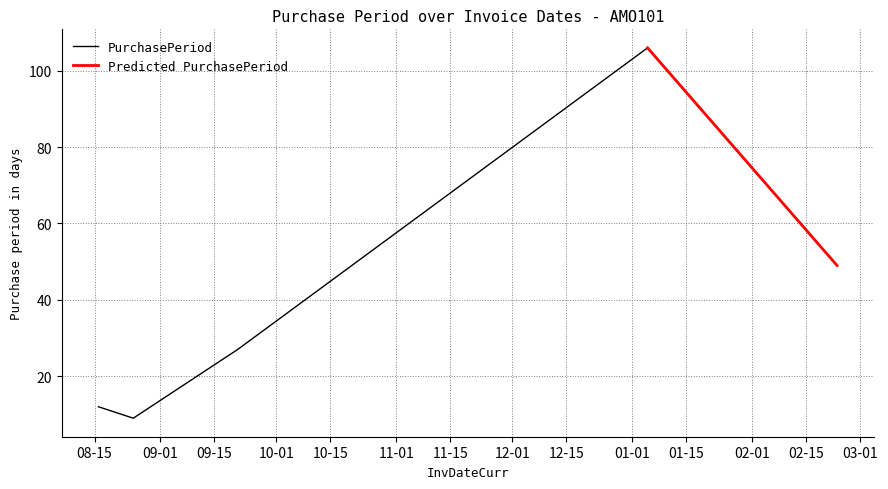

Which has a higher value, 2016-08-25 or 2017-02-23?

2017-02-23